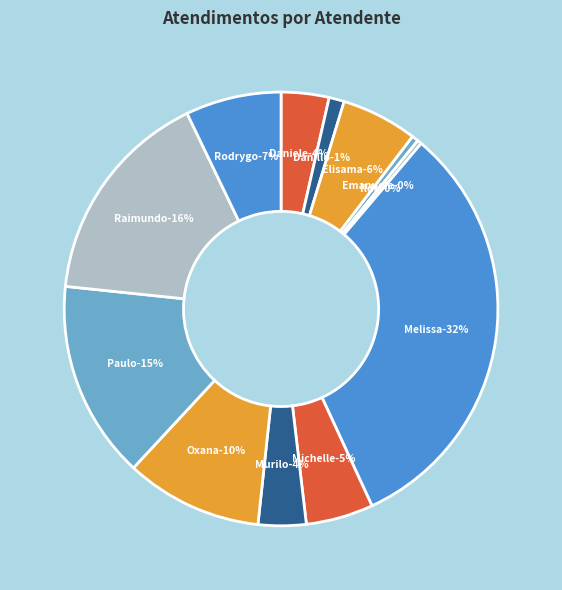

How many slices are in this pie chart?

12